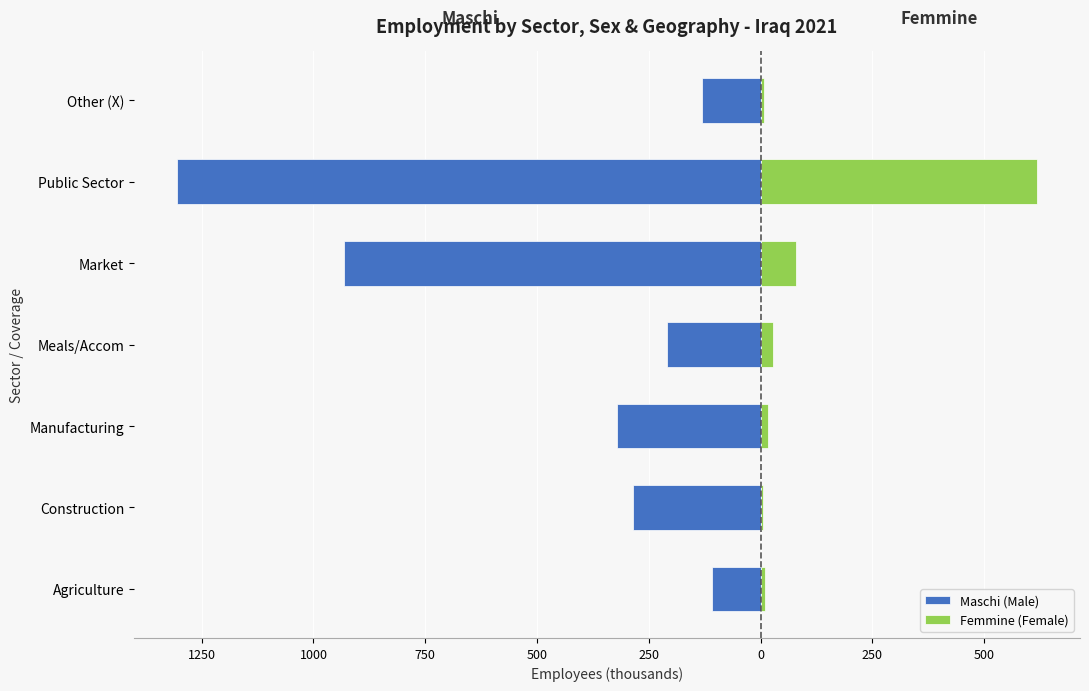

What is the lowest value of the Femmine (Female) series?

6.4